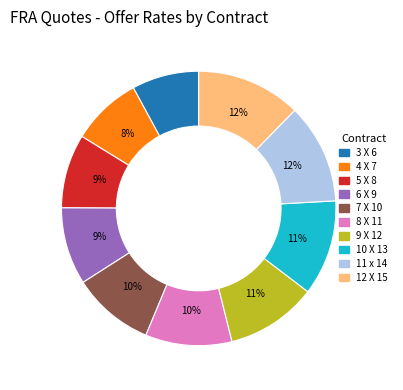

Is it true that 8 X 11 is 10% of the pie?

True